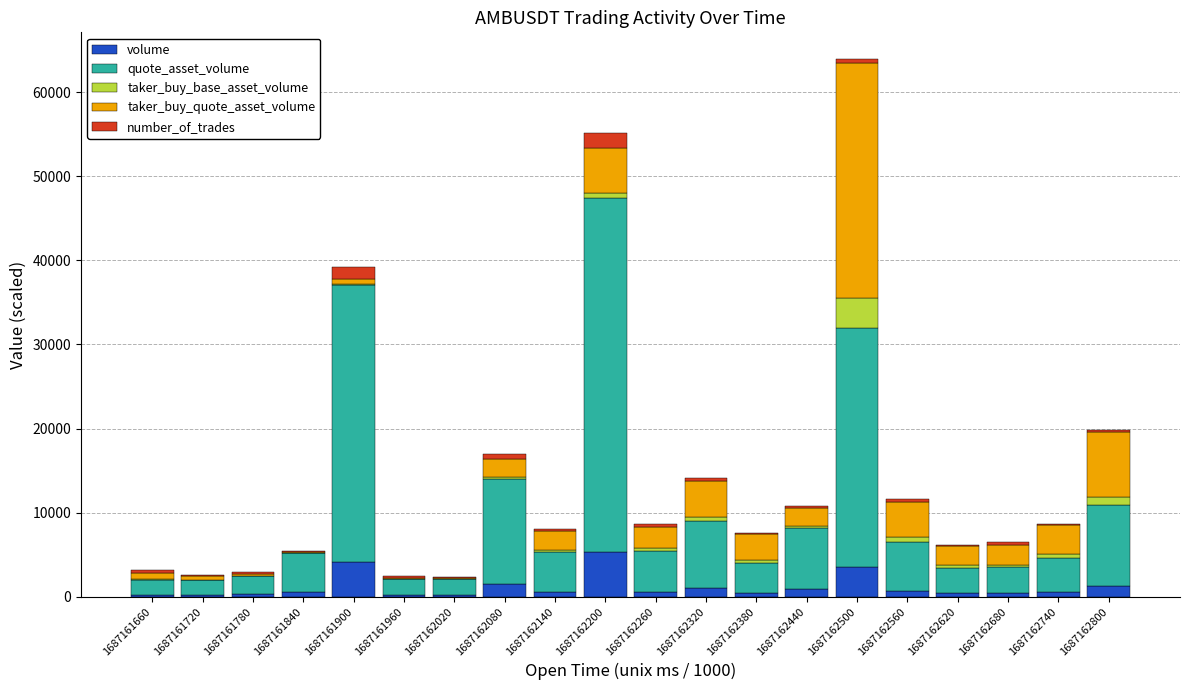

True or false: volume has a value of 910.1 at 1687162500.

False